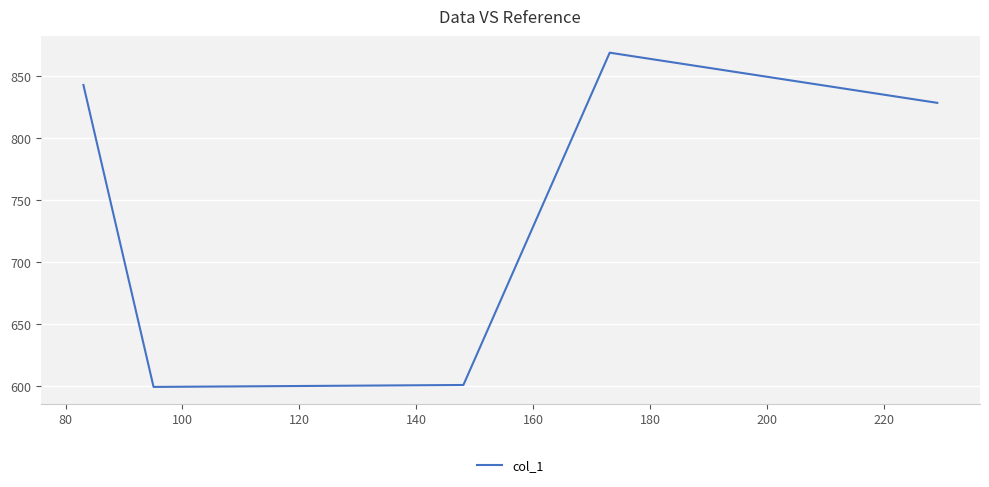

What is the greatest value displayed?

868.4